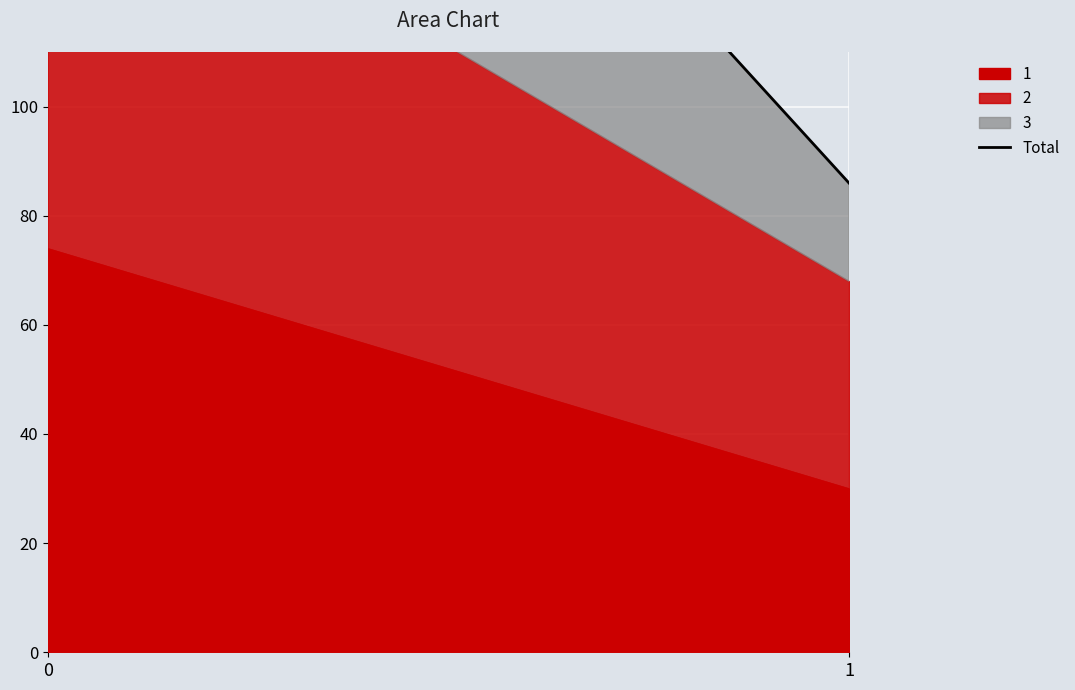

List the labels in order of value, smallest first.

1, 0